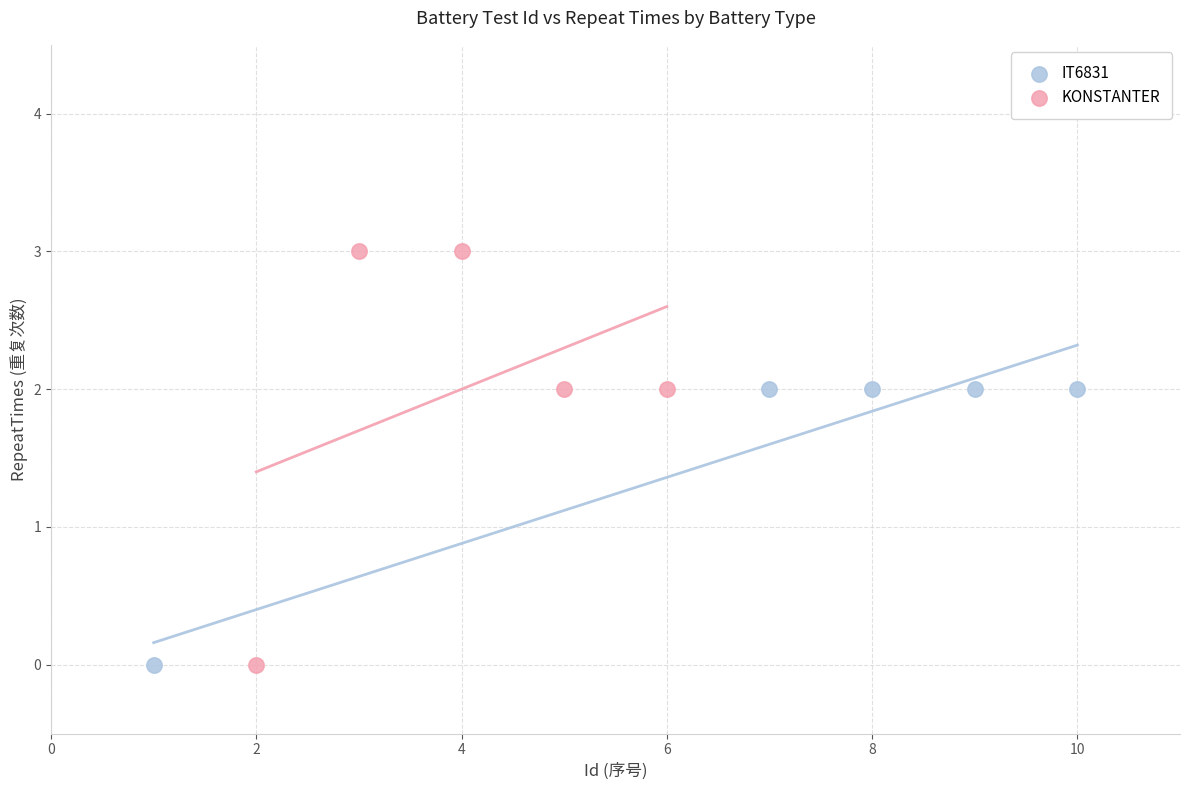

Which series has the widest spread of Y values?

KONSTANTER